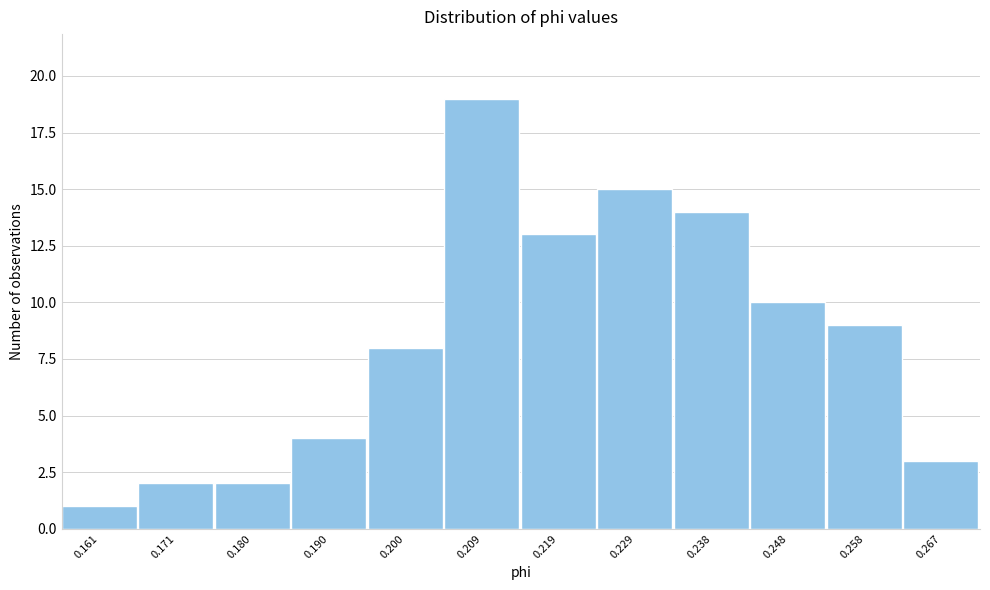

Reading right to left, extract all data points from this chart.

0.267=3	0.258=9	0.248=10	0.238=14	0.229=15	0.219=13	0.209=19	0.200=8	0.190=4	0.180=2	0.171=2	0.161=1